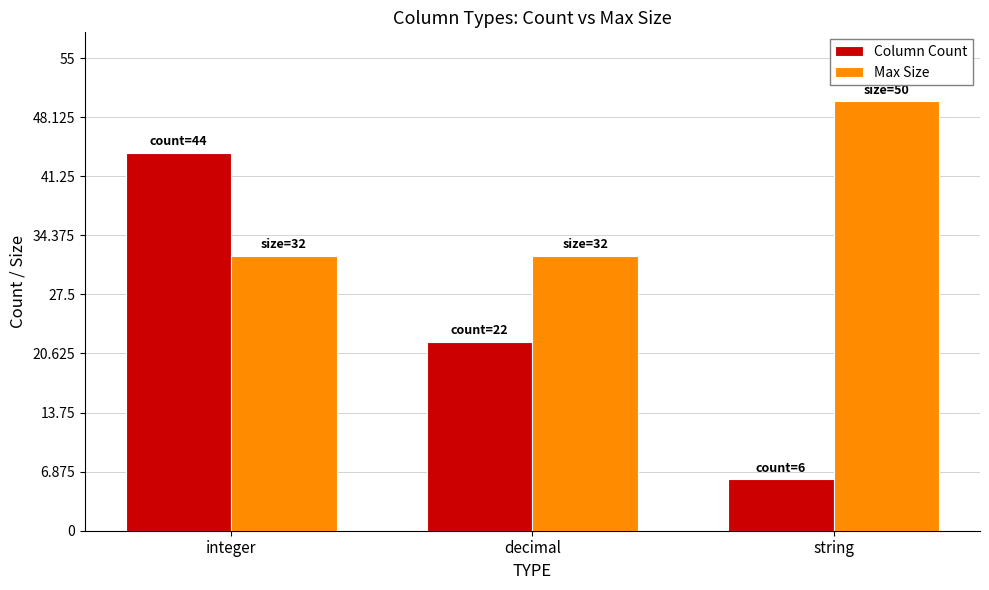

Rank the series by their maximum value, from lowest to highest.

Column Count, Max Size